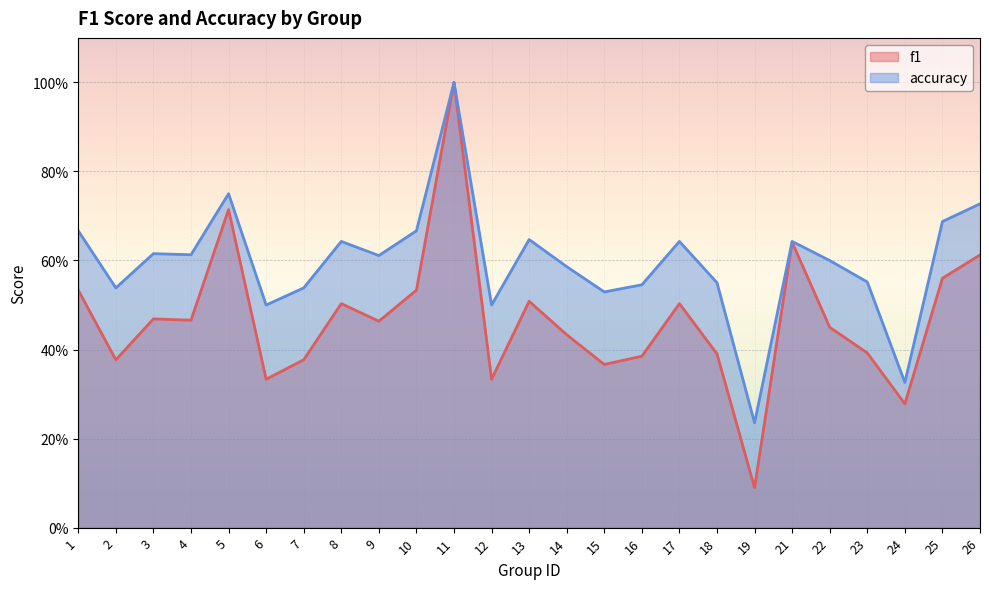

True or false: f1 and accuracy intersect in this chart.

False